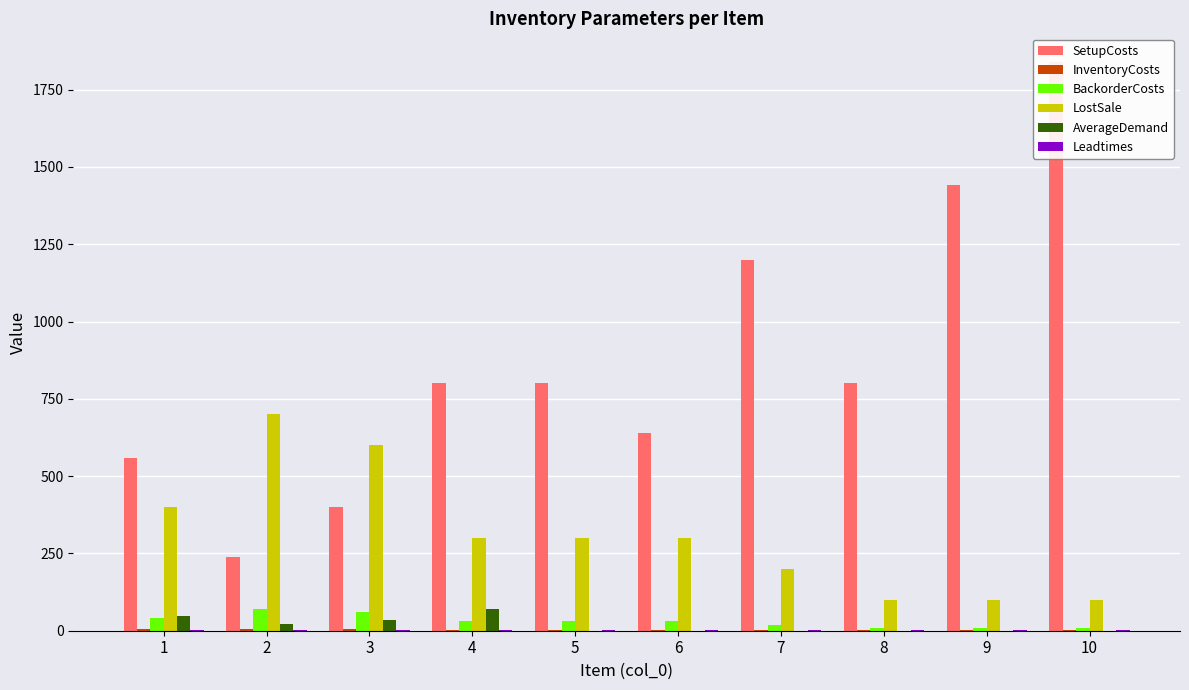

Which series has the largest total across all categories?

SetupCosts